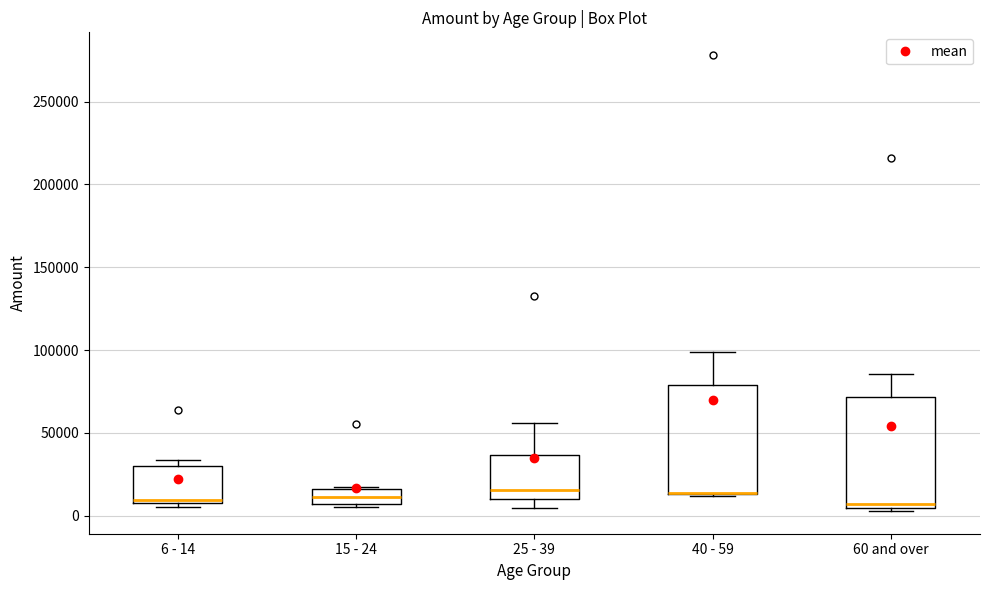

Where is the upper edge of the box for 40 - 59 on the y-axis? The values are not printed on the chart, so give them approximately, as read against the axis.

80000